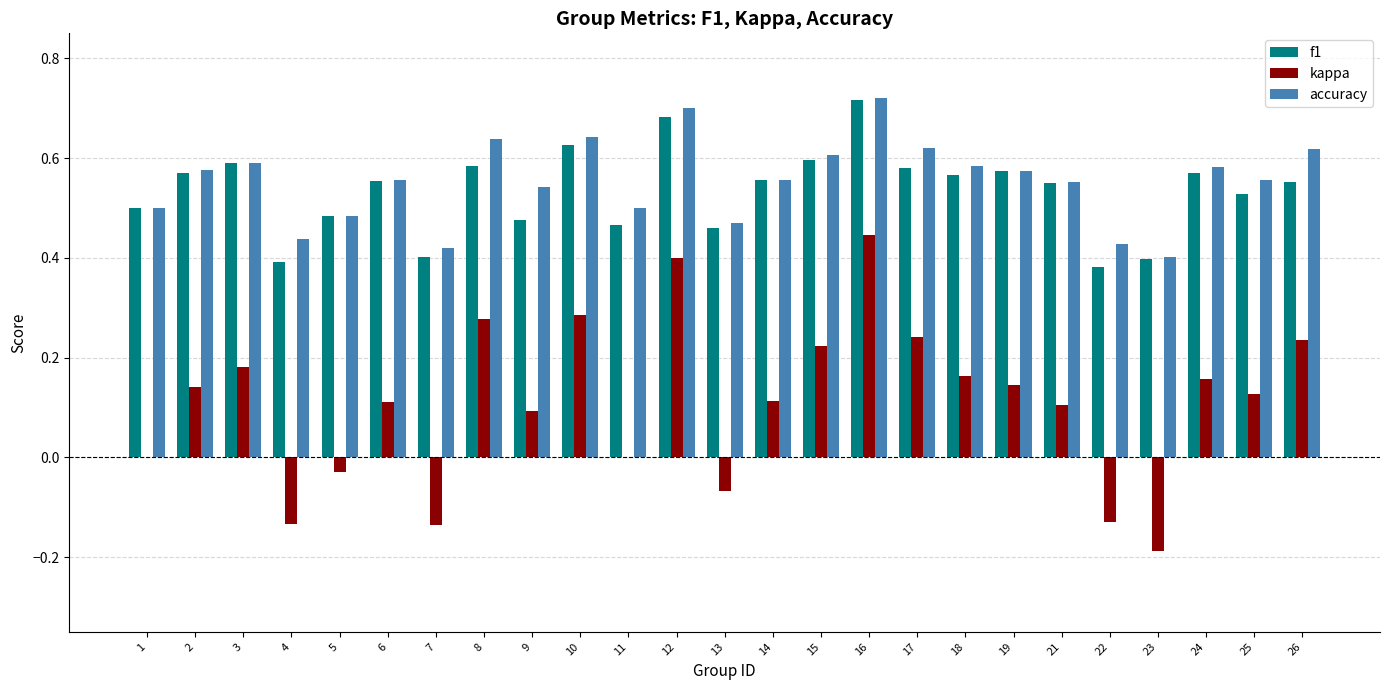

At which category is the sum across all series the highest?

16